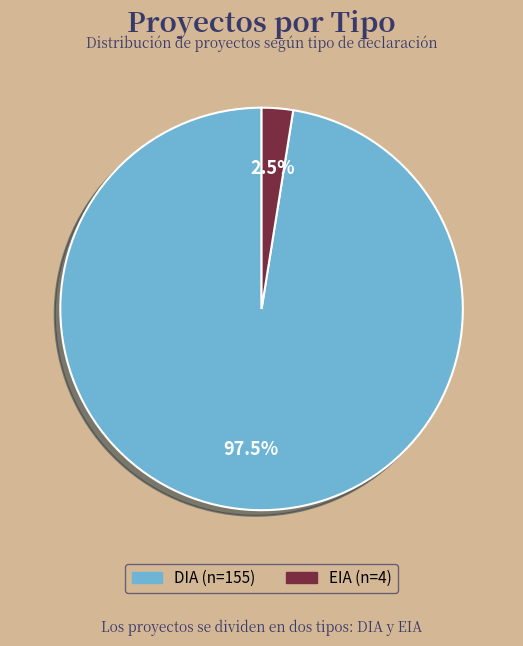

Which category accounts for the majority?

DIA